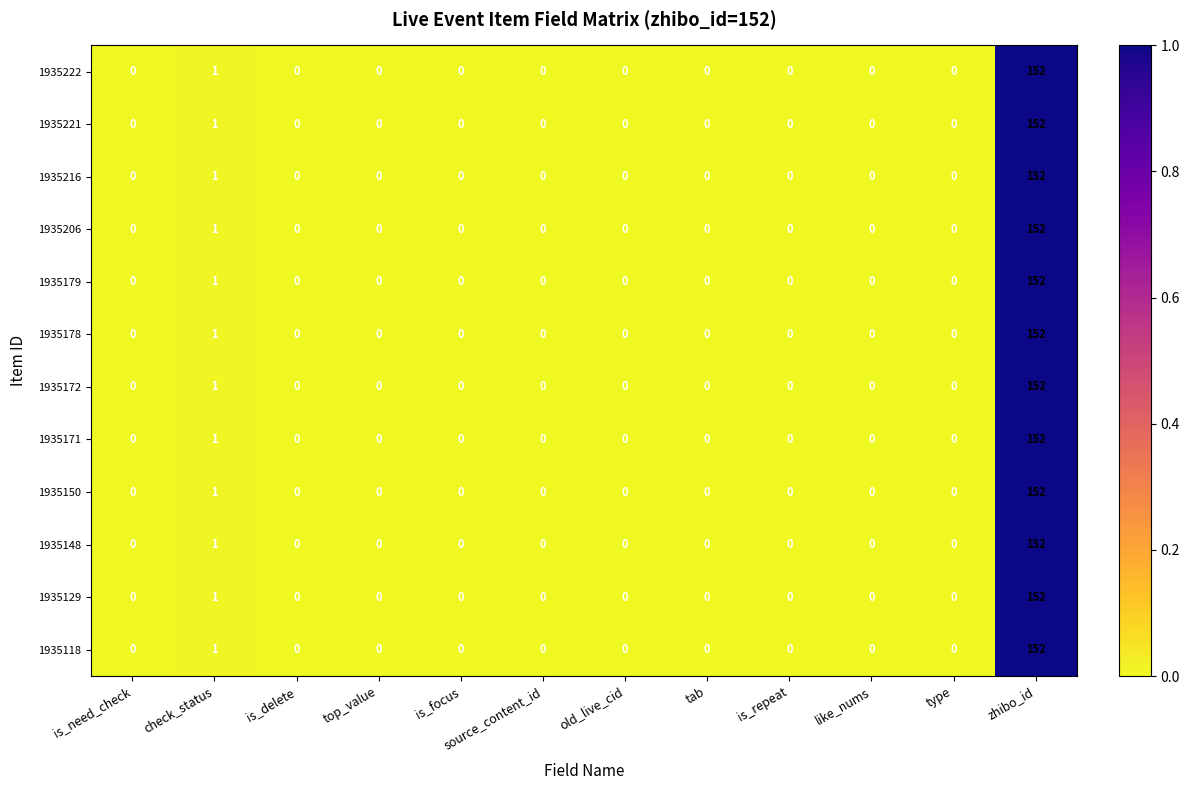

Is it true that 1935171 equals -50 at old_live_cid?

False